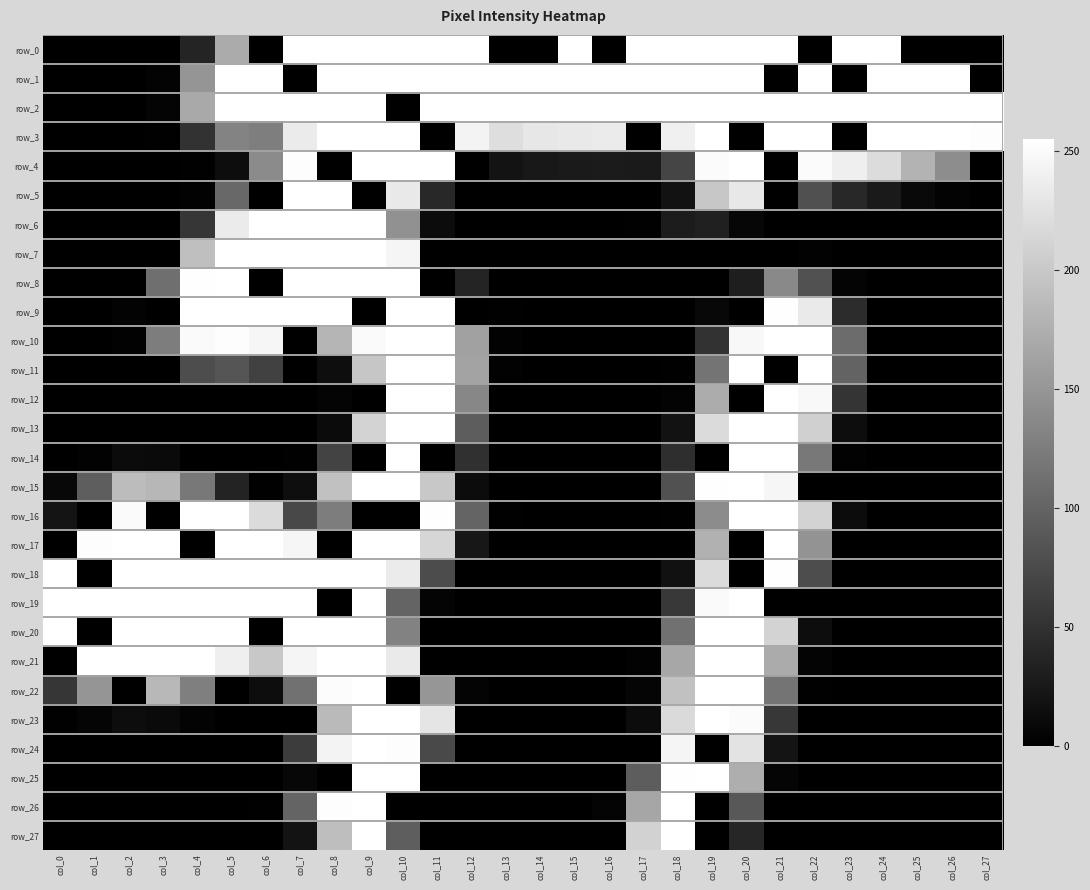

Which series changed the most between col_0 and col_11?

row_0